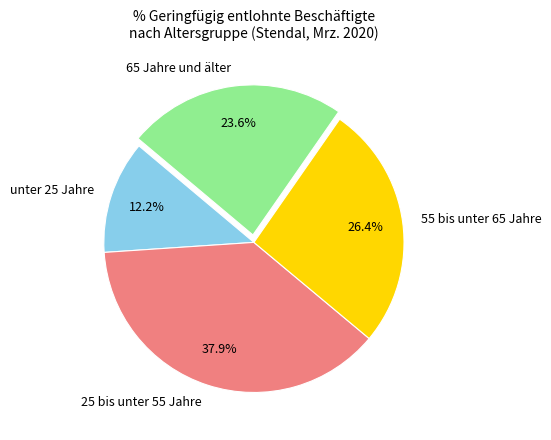

Rank the categories by value from highest to lowest.

25 bis unter 55 Jahre, 55 bis unter 65 Jahre, 65 Jahre und älter, unter 25 Jahre